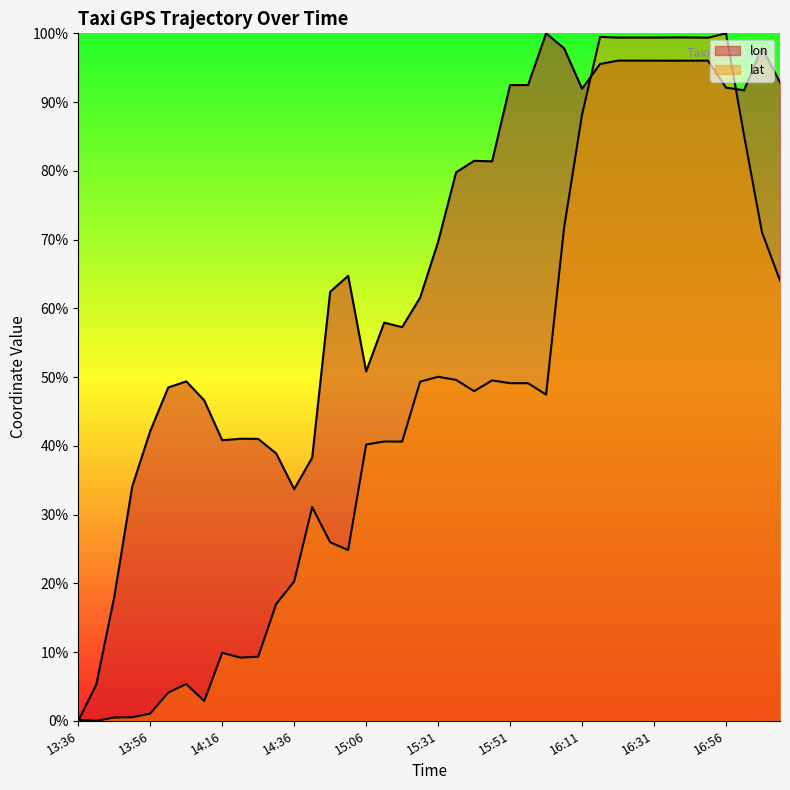

Where is the first local minimum for lat?

13:41